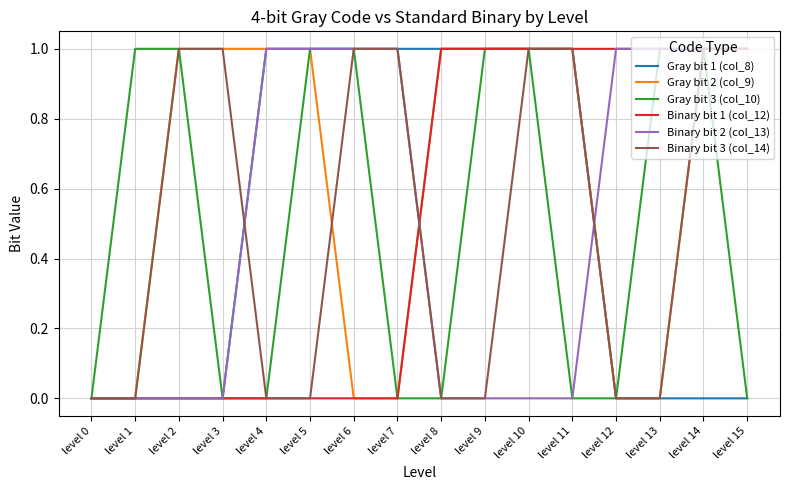

What is the difference between the highest and lowest values at level 4?

1